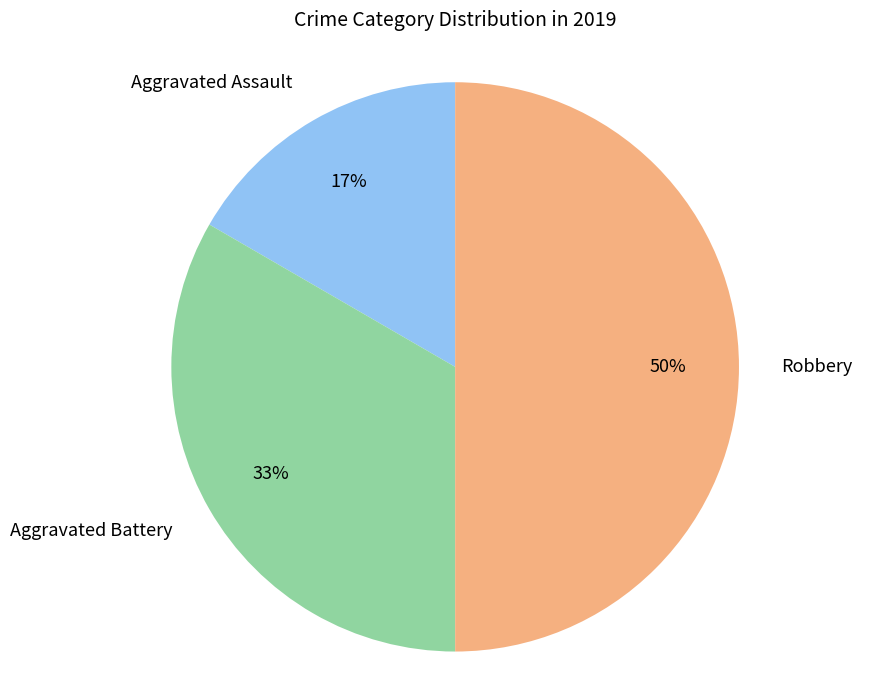

To the nearest percent, what is the difference between the largest and smallest slice percentages?

33%